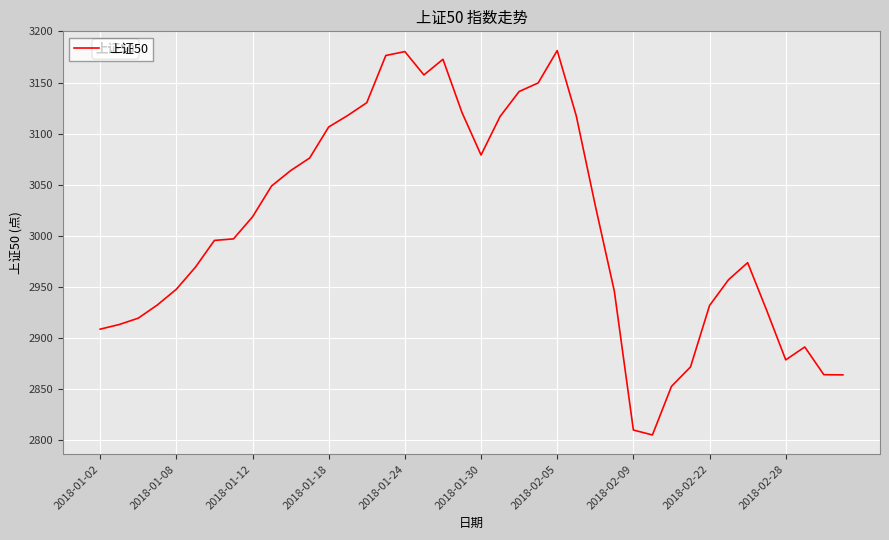

What is the minimum value shown in the chart?

2805.2